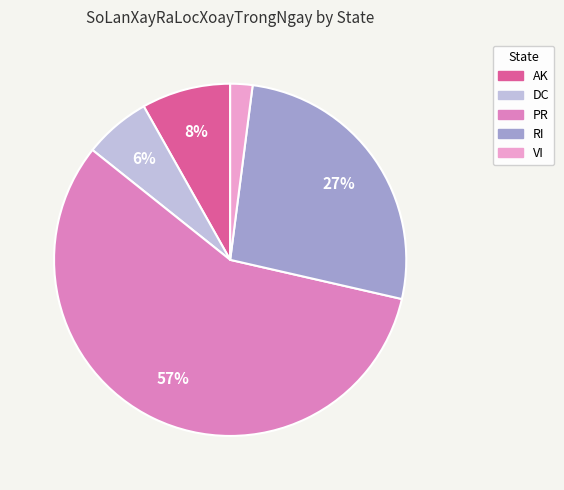

To the nearest percent, what is the average slice percentage?

20%